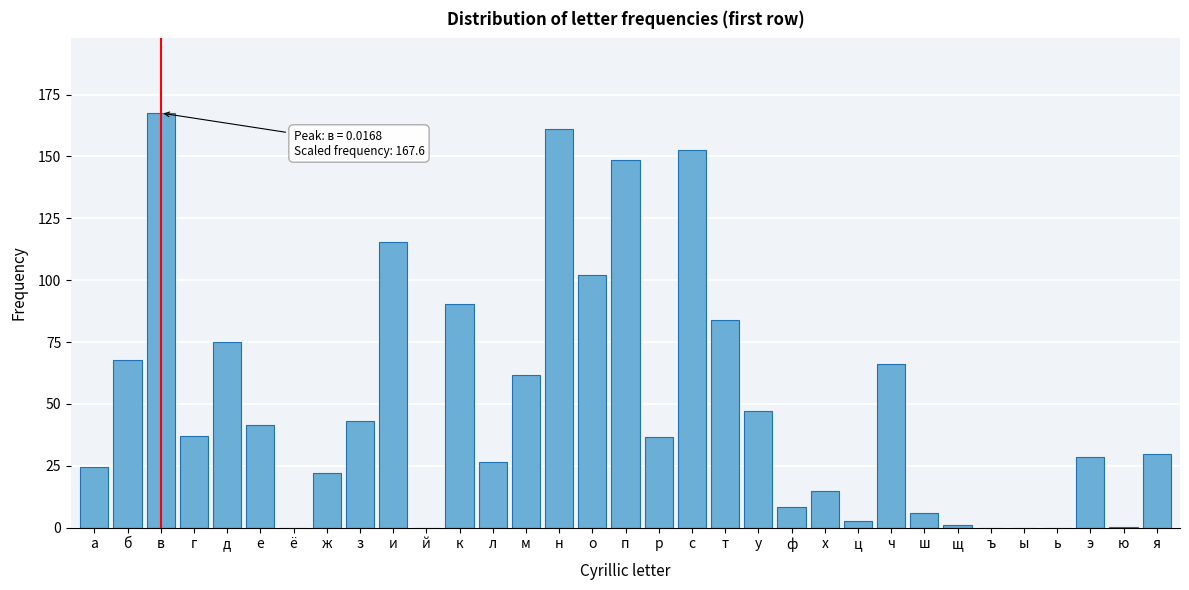

Which category has the highest value across all series?

в